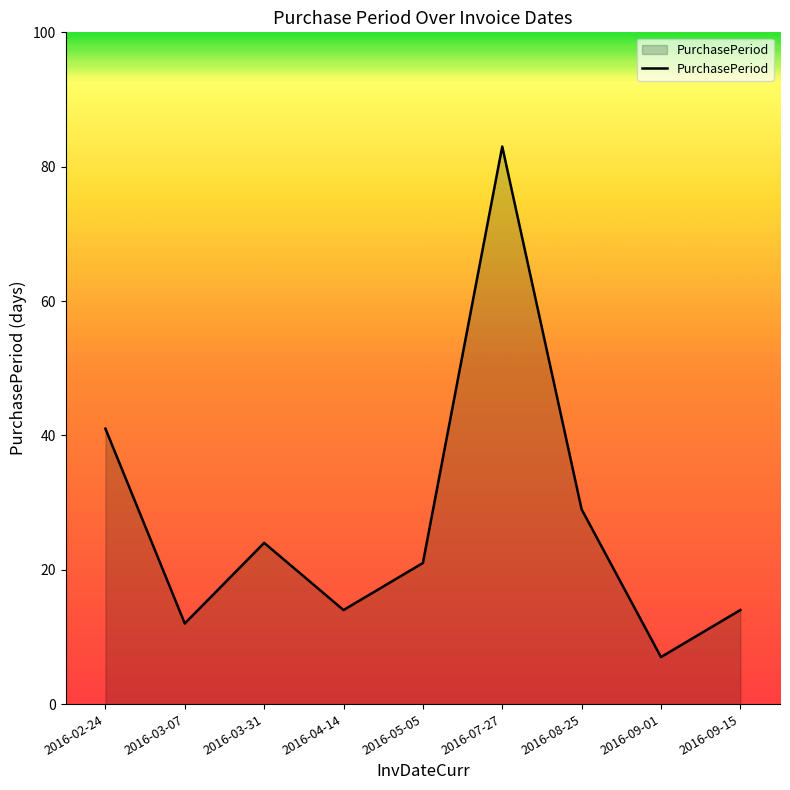

At which category does the chart reach its peak across all series?

2016-07-27